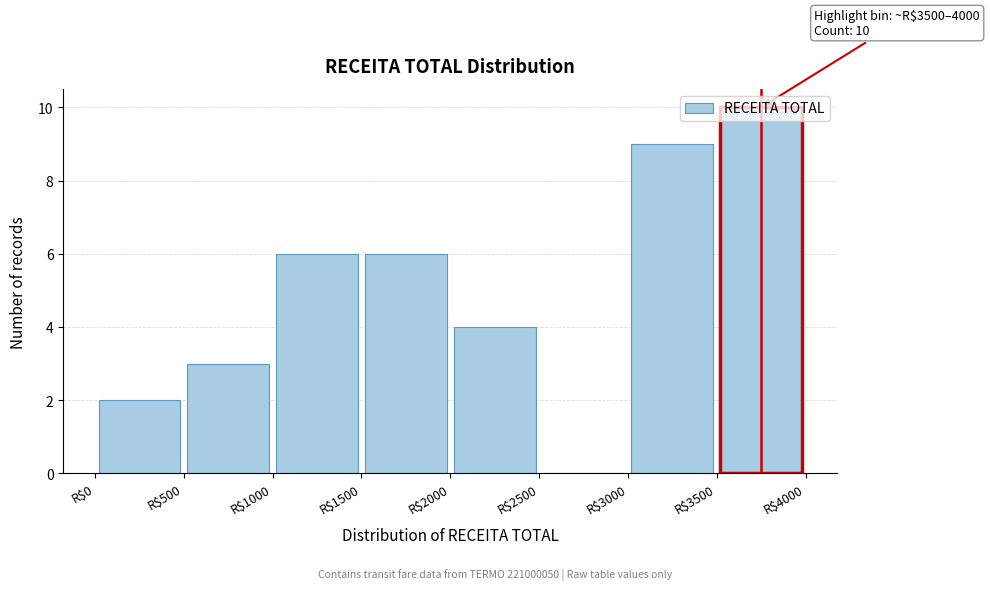

Which range on the x-axis has the tallest bar?

3500 to 4000